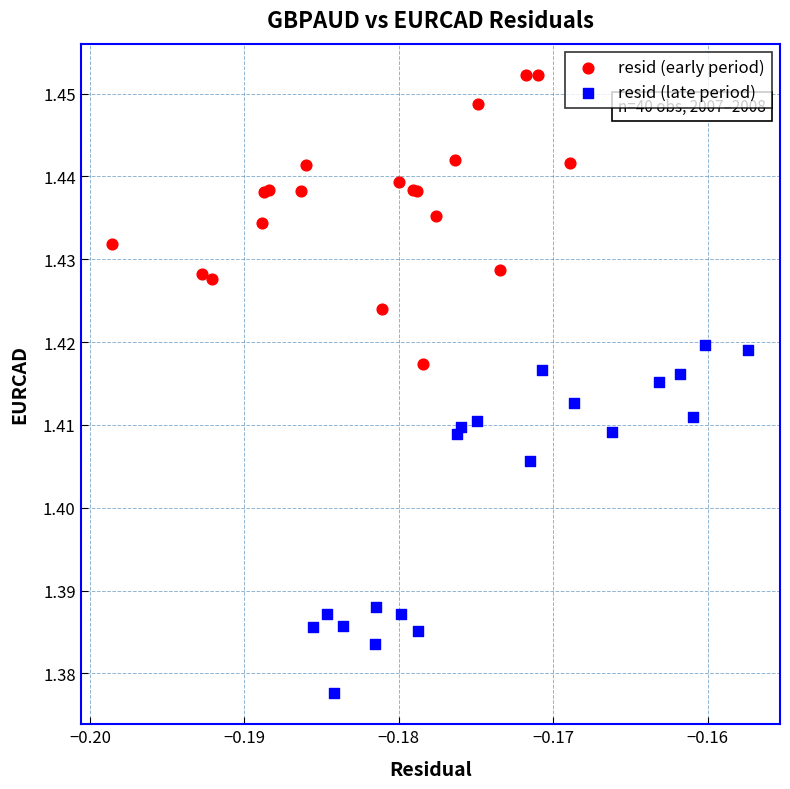

Which series contains the lowest Y value?

resid (late period)